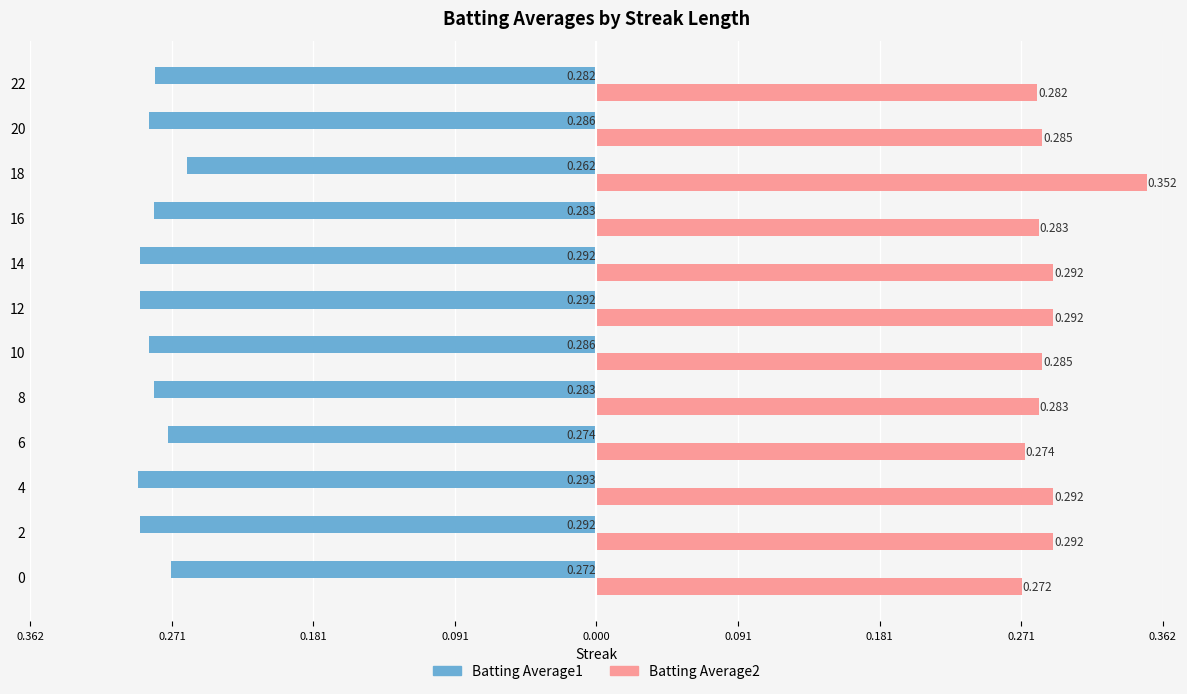

What are all the series names shown in the legend?

Batting Average1, Batting Average2